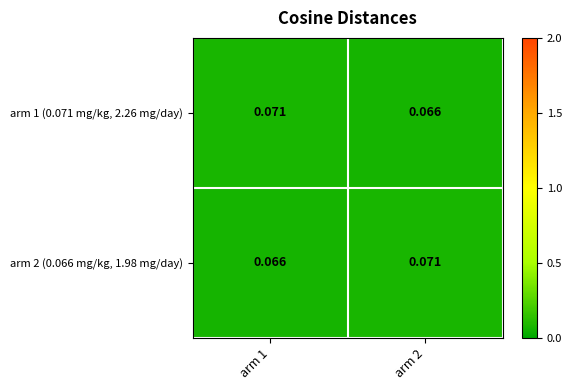

Count the number of categories in the chart.

2